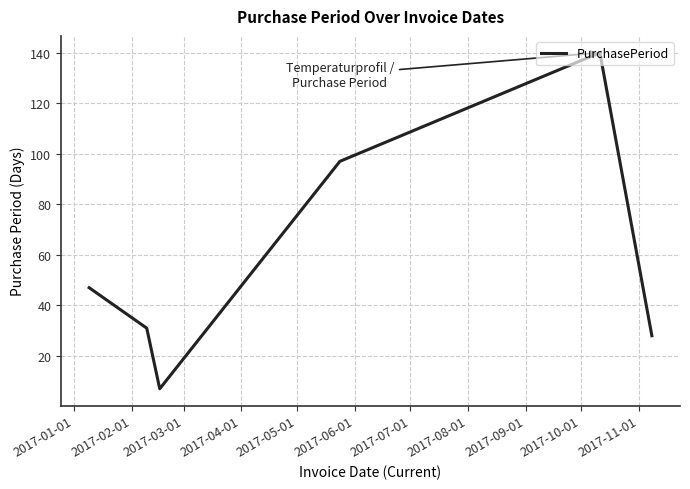

True or false: there are more than 0 points higher than both neighbors.

True